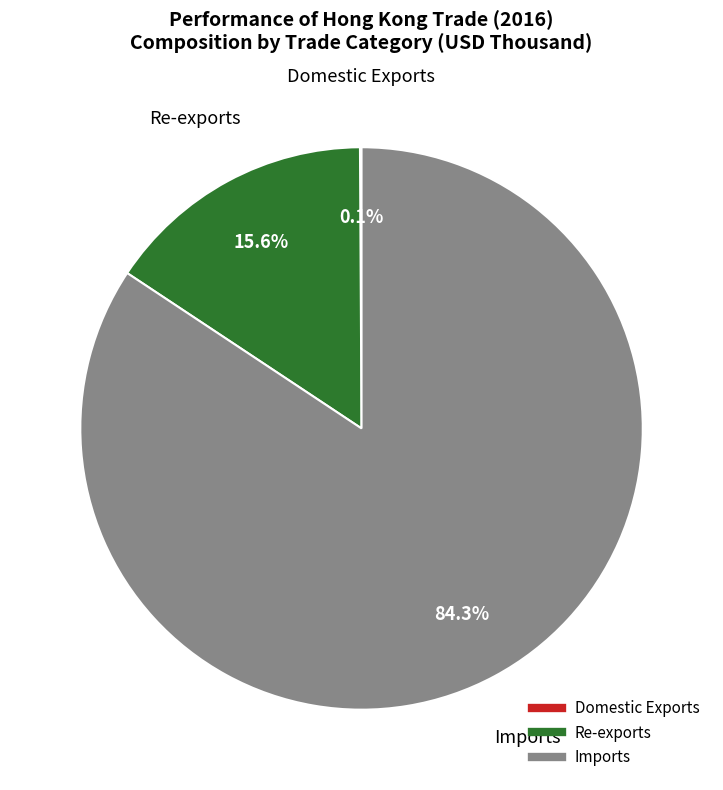

To the nearest percent, what is the average slice percentage?

33%